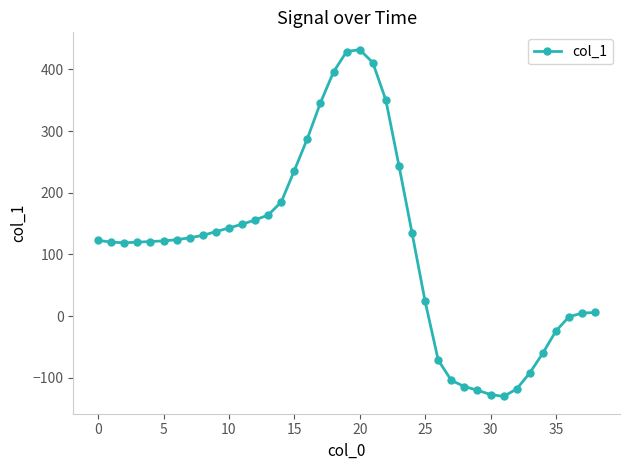

How many data points does each series have?

39